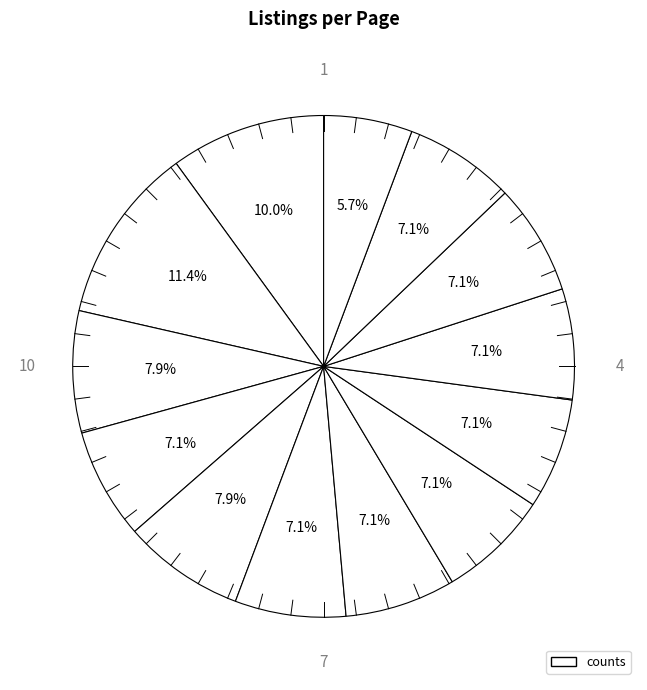

How many slices are in this pie chart?

13